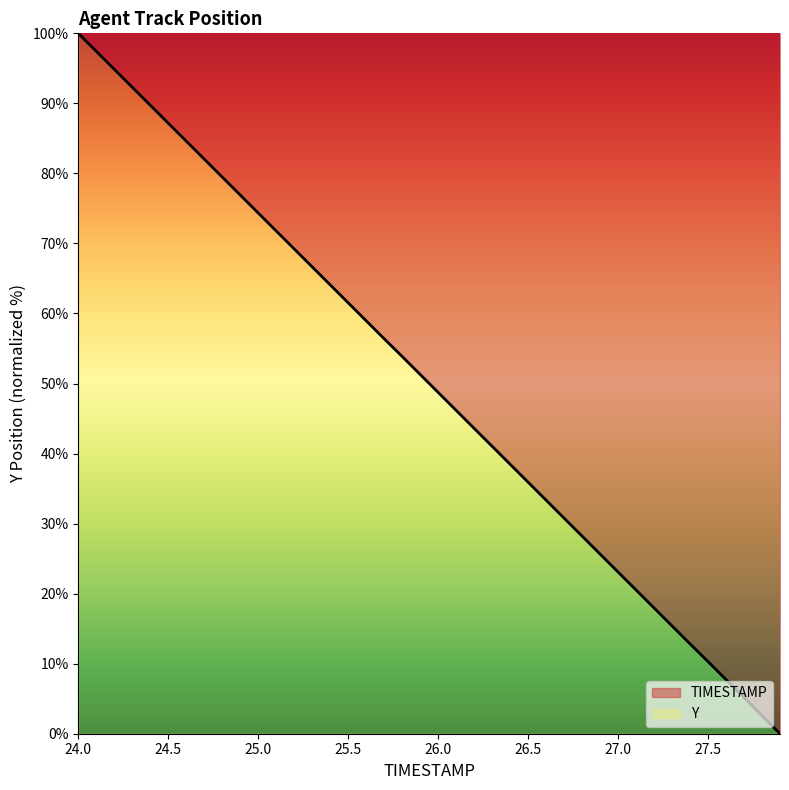

The value at 24.0 is 100.0. True or false?

True